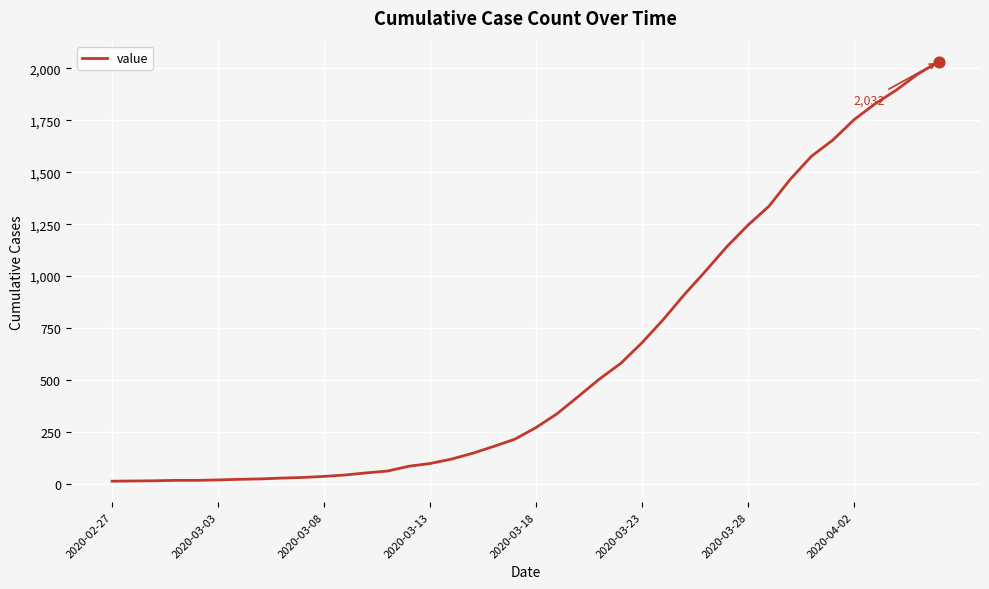

What is the difference between the maximum and minimum values?

2019